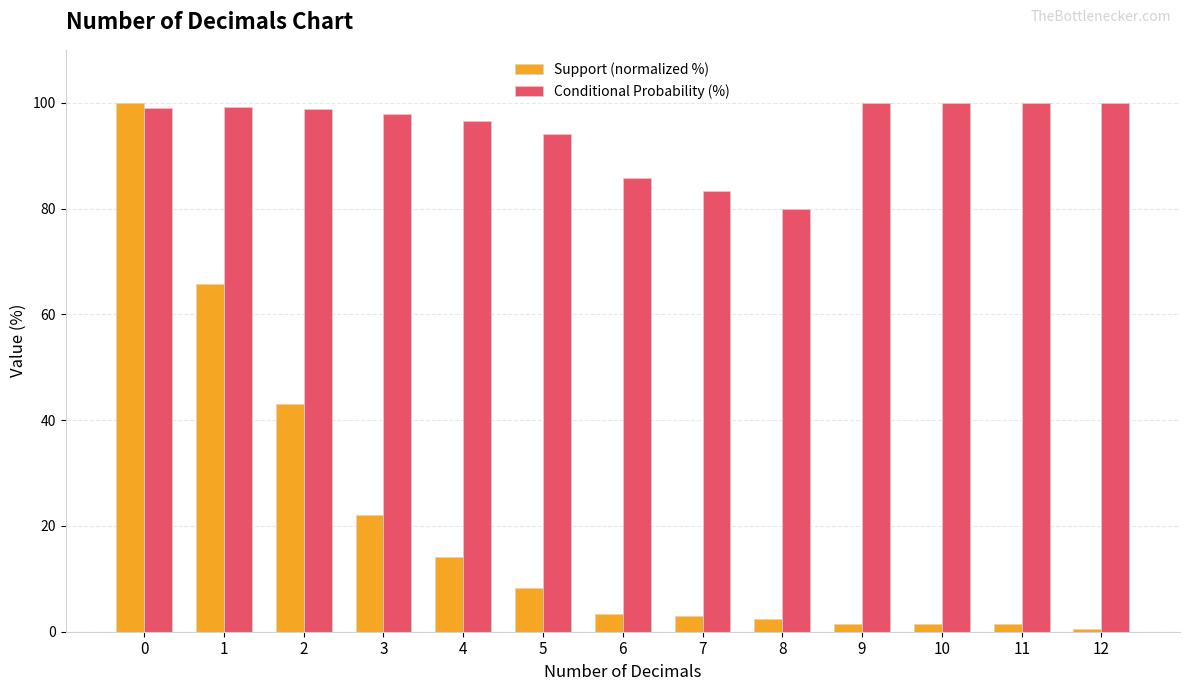

How many bars are there in each group?

2